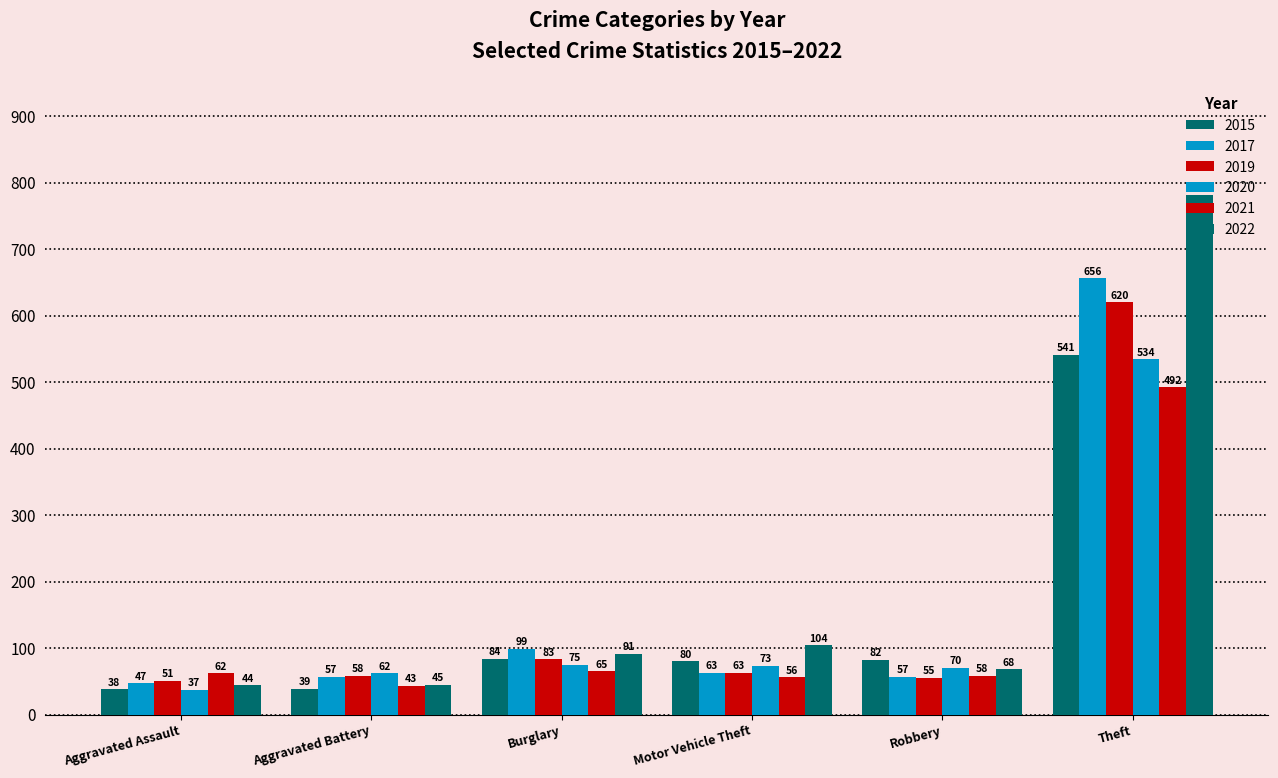

Reading left to right, list all the values displayed in this chart.

2015: 38	39	84	80	82	541
2019: 51	58	83	63	55	620
2020: 37	62	75	73	70	534
2021: 62	43	65	56	58	492
2022: 44	45	91	104	68	781
2017: 47	57	99	63	57	656